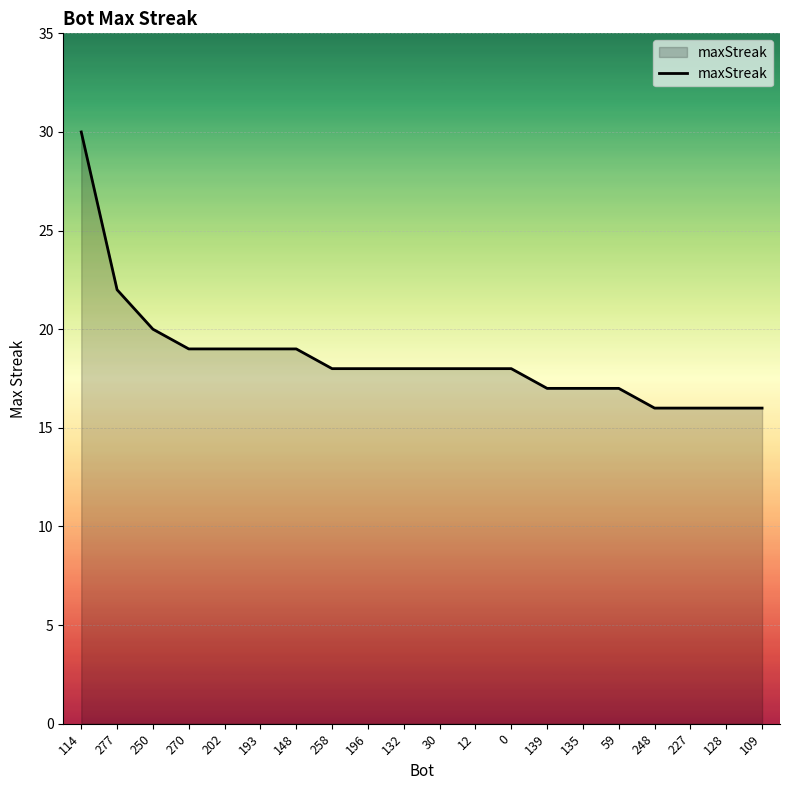

Reading left to right, transcribe all the data shown in this chart.

114=30	277=22	250=20	270=19	202=19	193=19	148=19	258=18	196=18	132=18	30=18	12=18	0=18	139=17	135=17	59=17	248=16	227=16	128=16	109=16